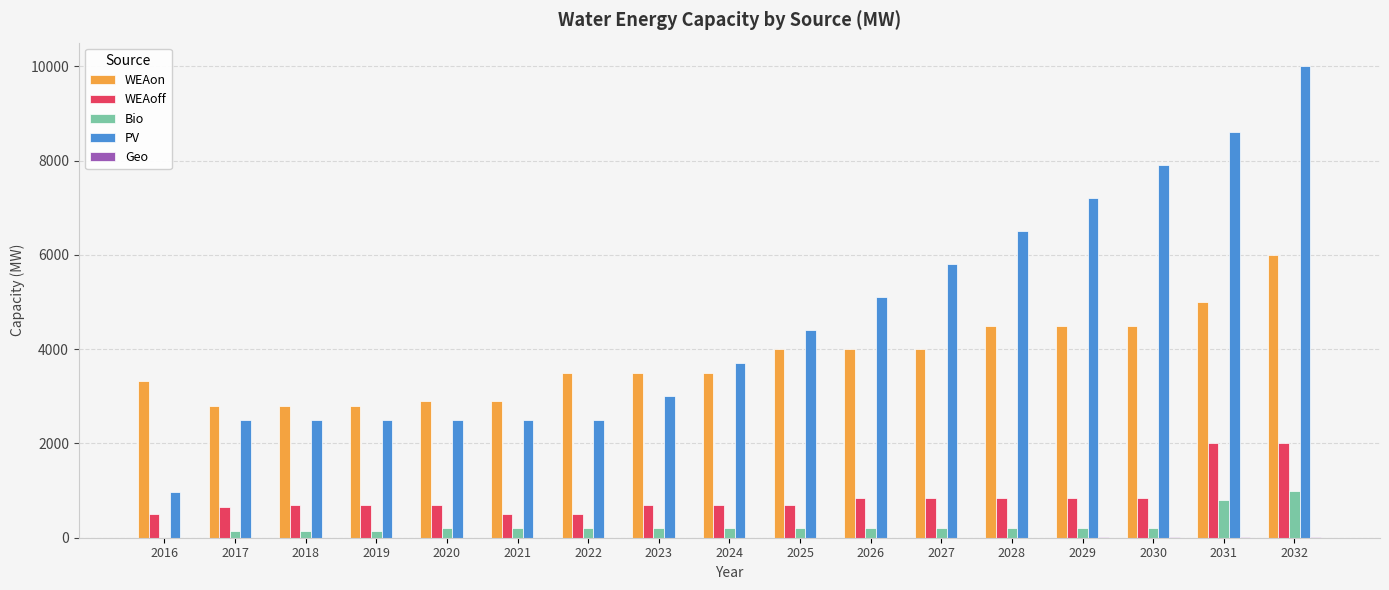

What value does the Bio series have at 2019?

150